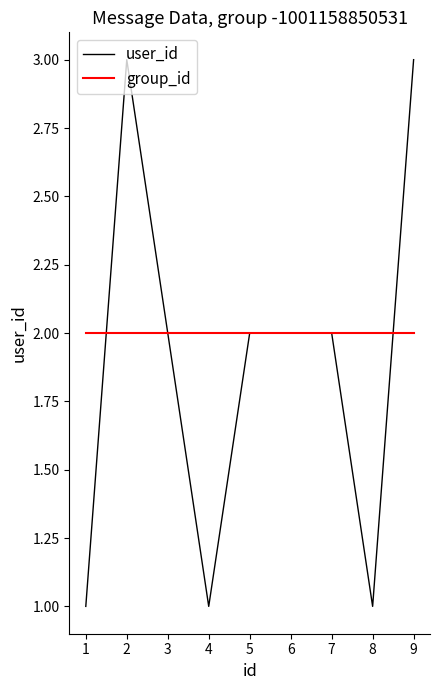

Which series has the largest total across all categories?

group_id